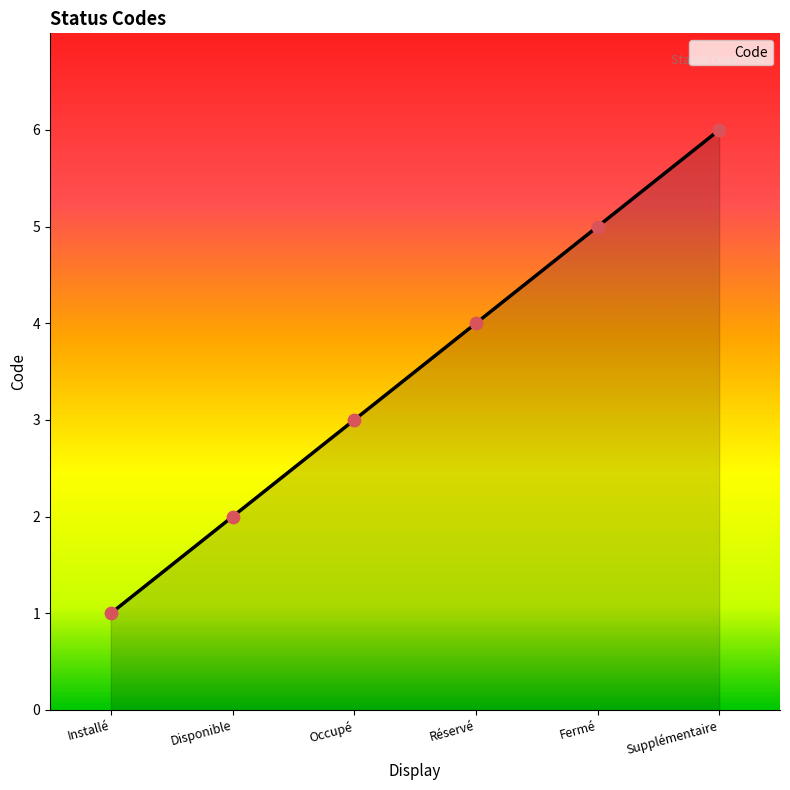

Approximately how many times larger is the value at Supplémentaire compared to Réservé?

1.5